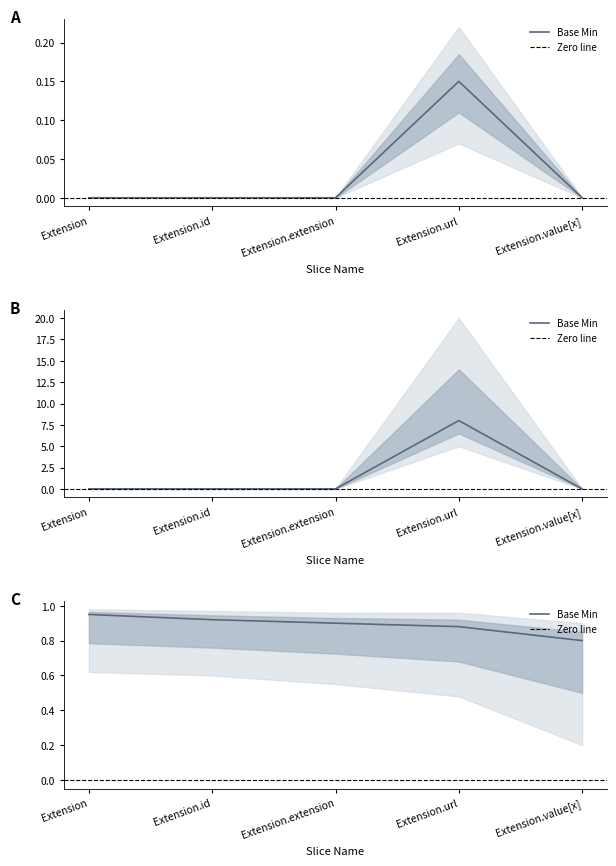

True or false: Base Min and Min intersect in this chart.

False